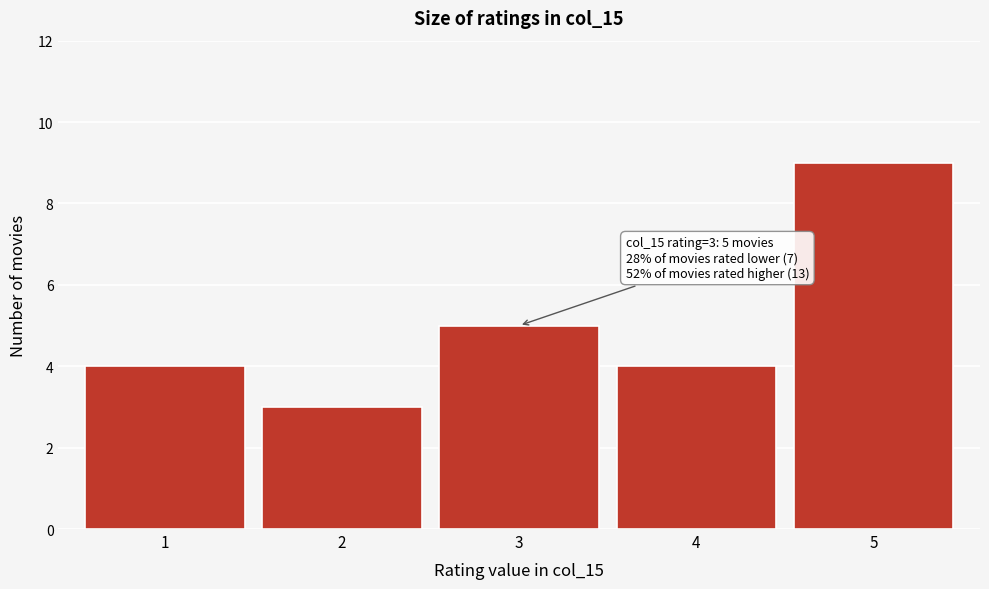

Reading left to right, transcribe all the data shown in this chart.

4	3	5	4	9